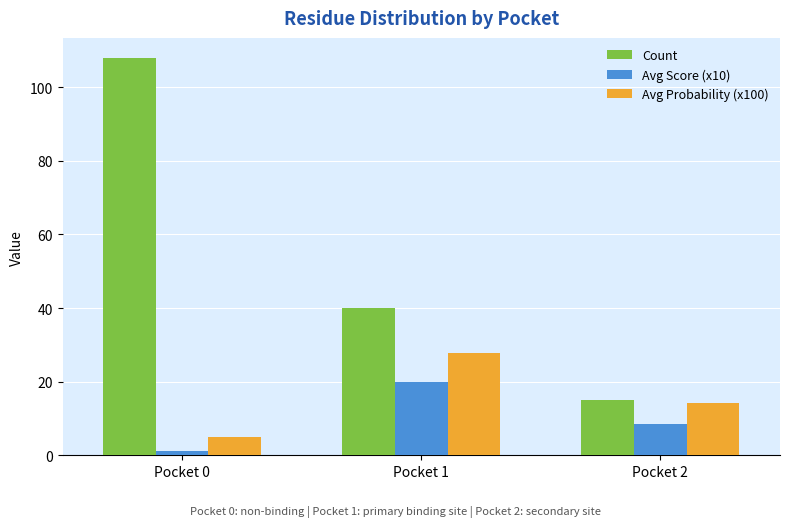

Is the value of Avg Score (x10) at Pocket 2 greater than the value of Count at Pocket 1?

No